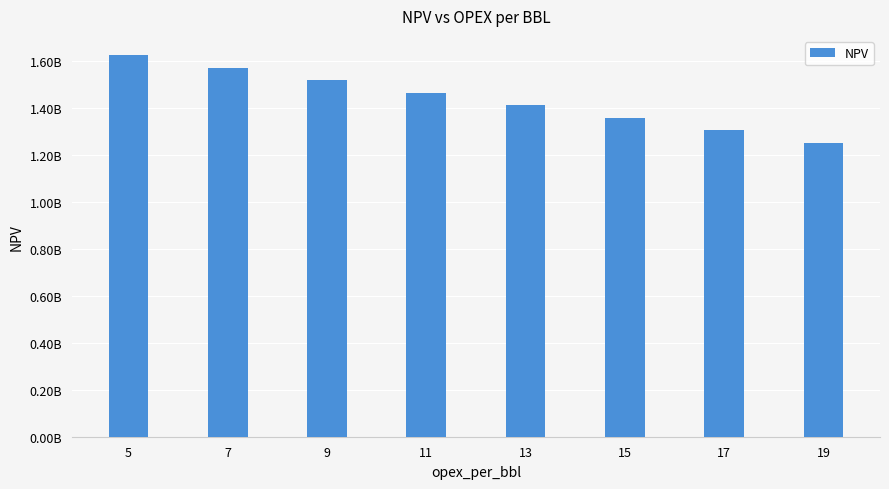

The value at 9 is 1517752777.5. True or false?

True